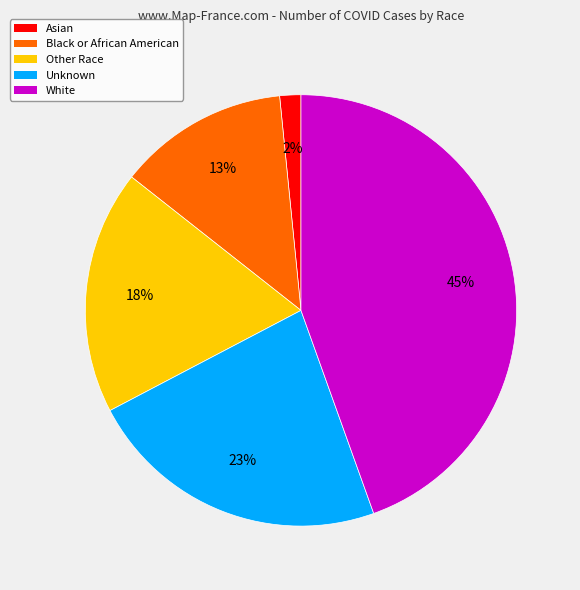

How many slices are in this pie chart?

5